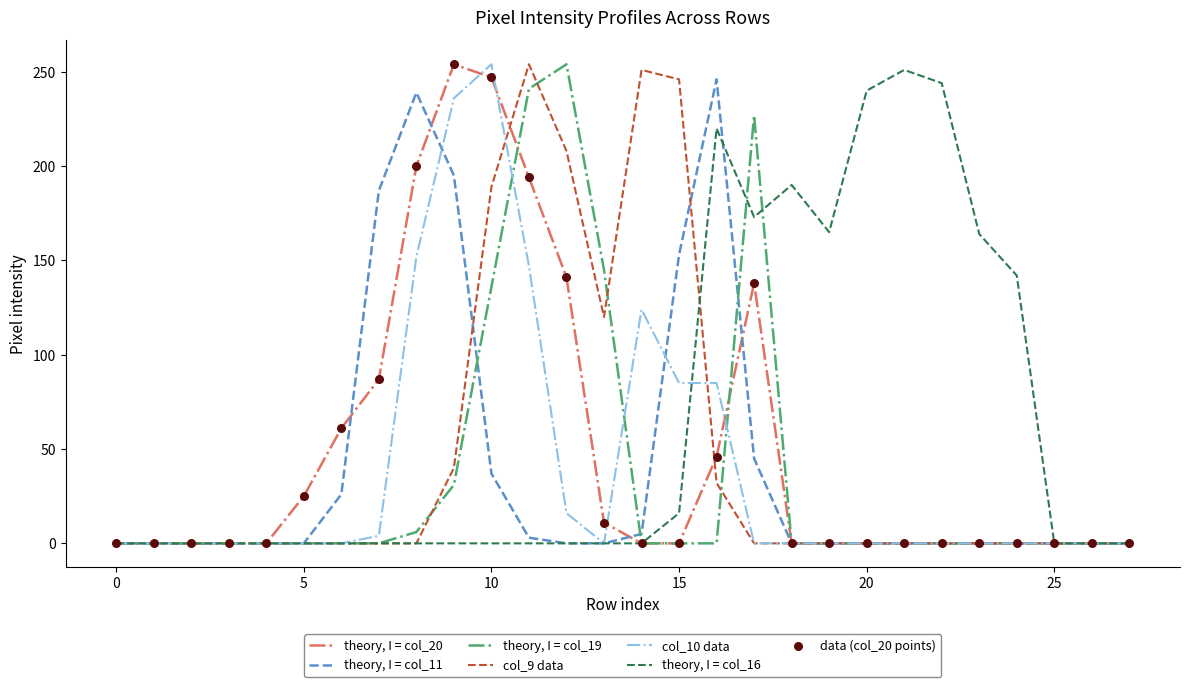

Which series has the largest total across all categories?

theory, I = col_16